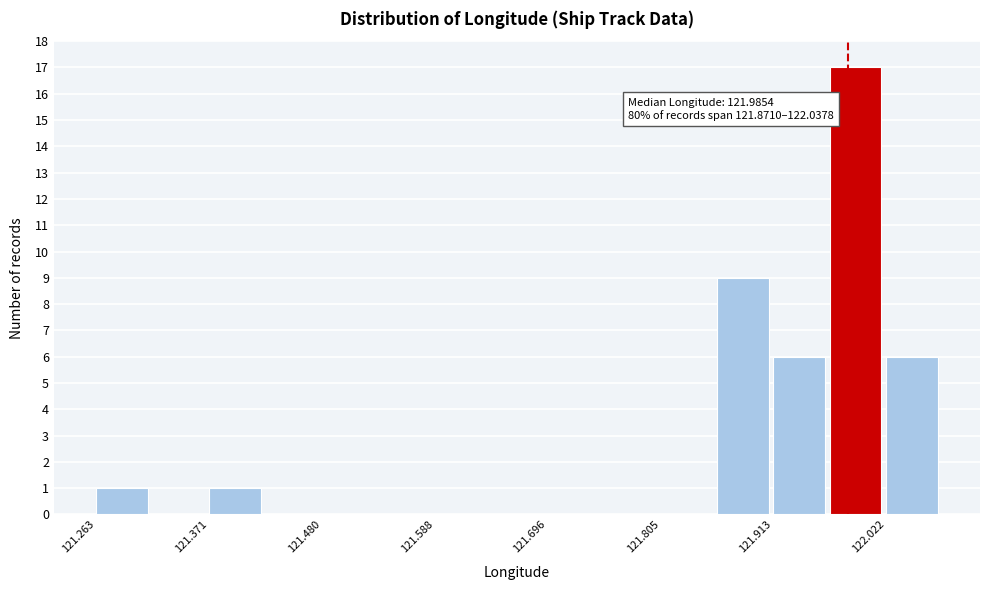

Read against the x-axis, roughly where is the centre of the tallest bar?

122.00